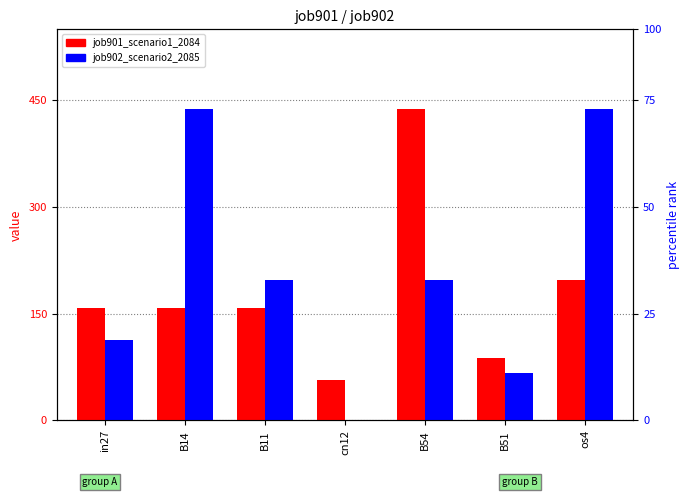

Reading left to right, transcribe all the data shown in this chart.

job901_scenario1_2084: in27=0.2	B14=0.2	B11=0.2	cn12=0.1	B54=0.4	B51=0.1	os4=0.2
job902_scenario2_2085: in27=0.1	B14=0.4	B11=0.2	cn12=0.0	B54=0.2	B51=0.1	os4=0.4